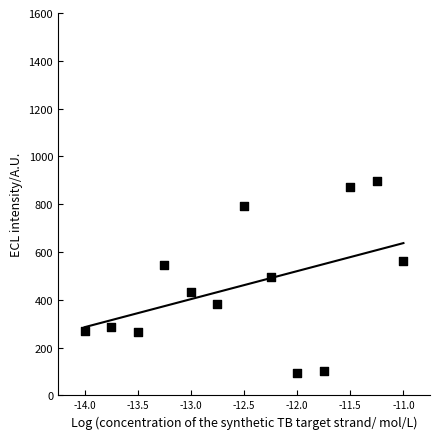

What is the range of X values (max minus min)?

12.0